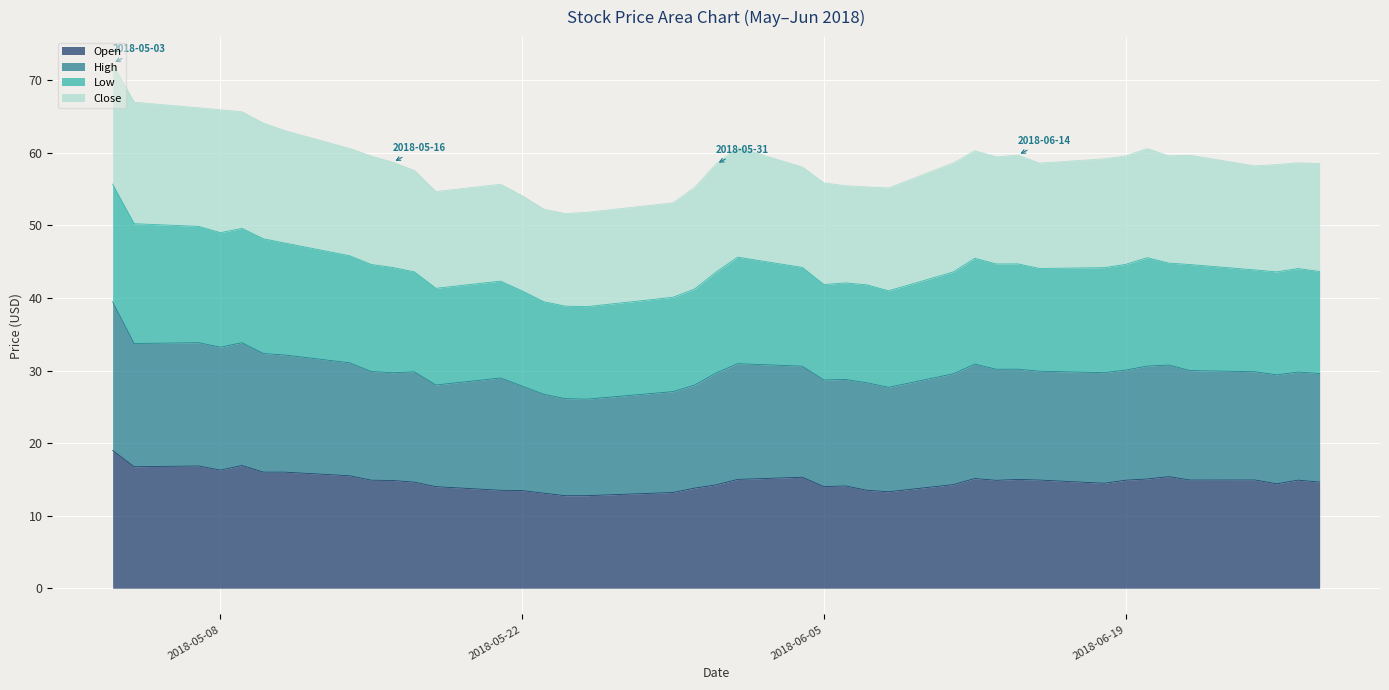

Where is the first local maximum for High?

2018-05-07